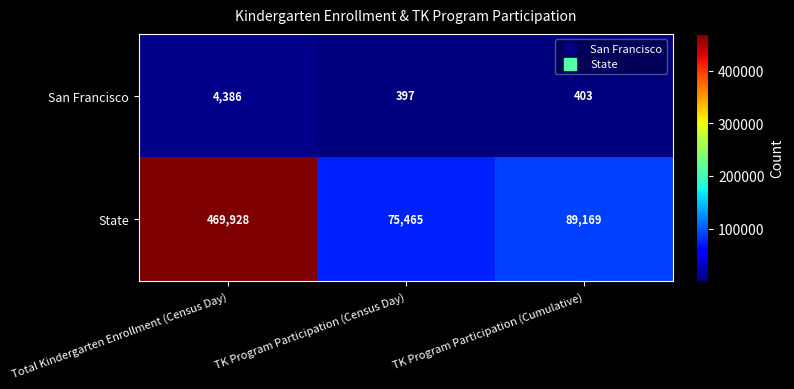

Reading left to right, transcribe all the data shown in this chart.

San Francisco: 4386	397	403
State: 469928	75465	89169